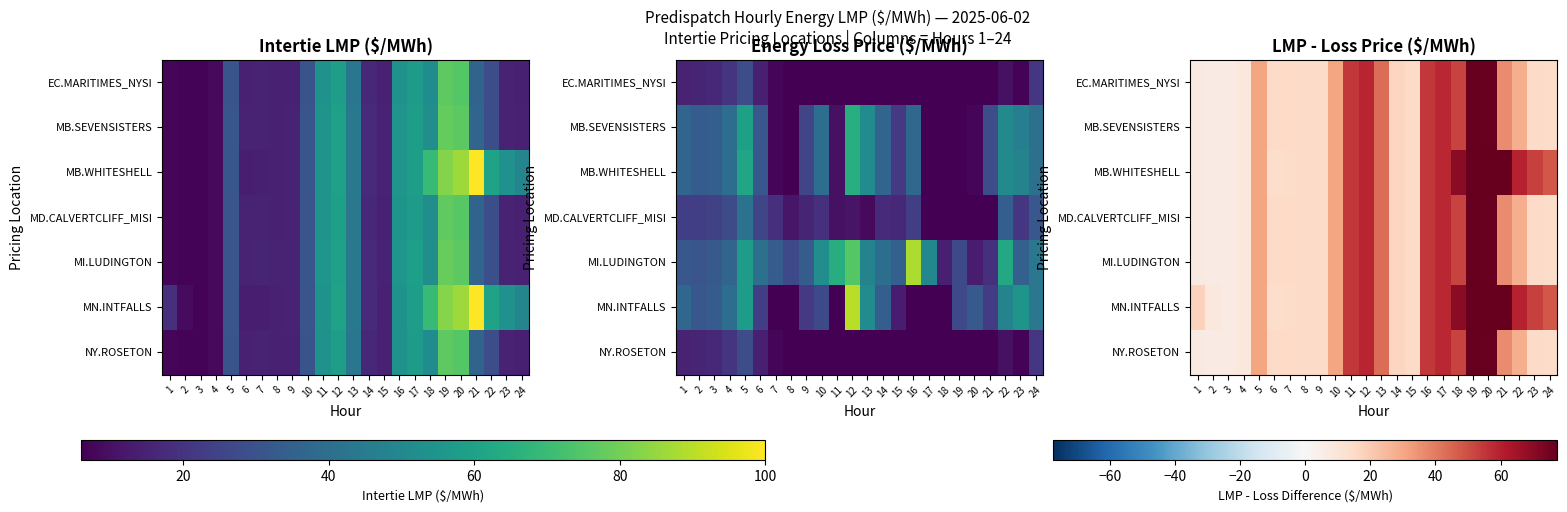

How many data points in NY.ROSETON are less than 28?

12